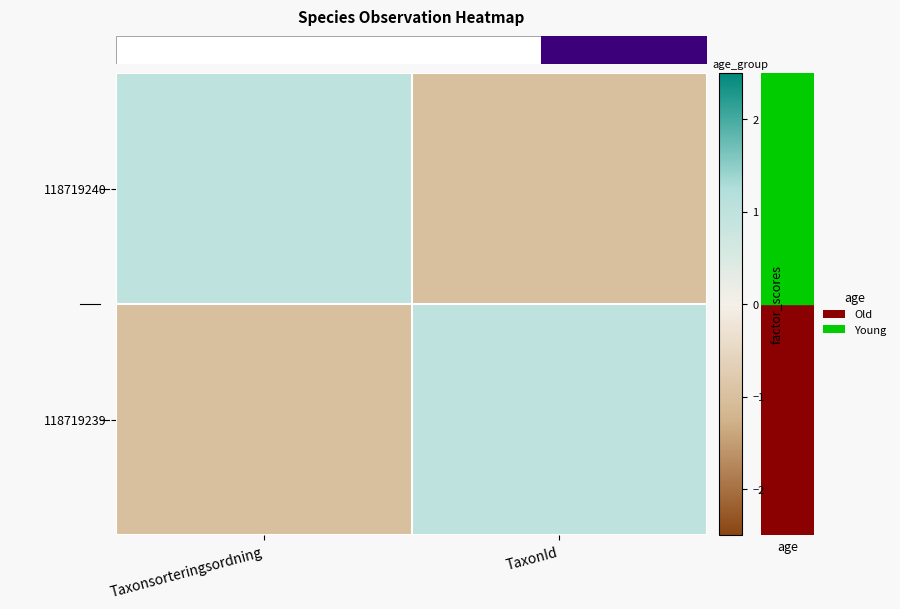

Count the number of categories in the chart.

2